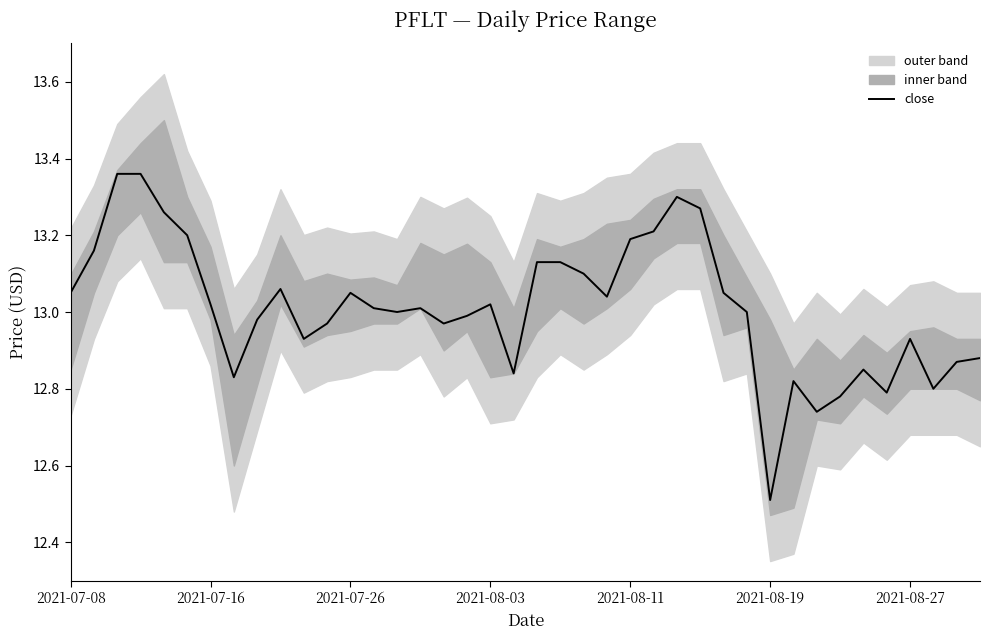

What is the value of the 11th point from the left?

12.9